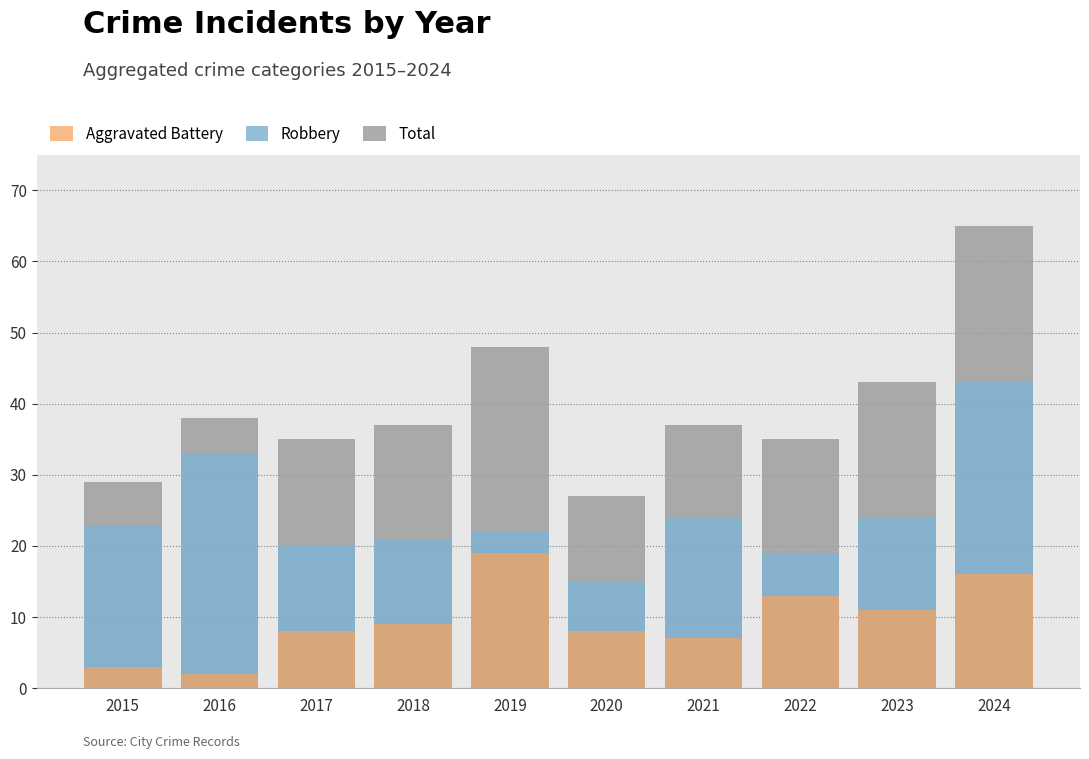

Does the chart contain any negative values?

No